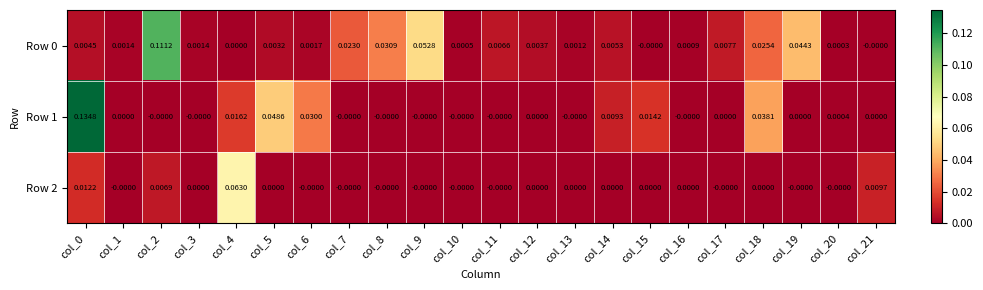

Is the value of Row 0 at col_14 greater than the value of Row 2 at col_6?

Yes